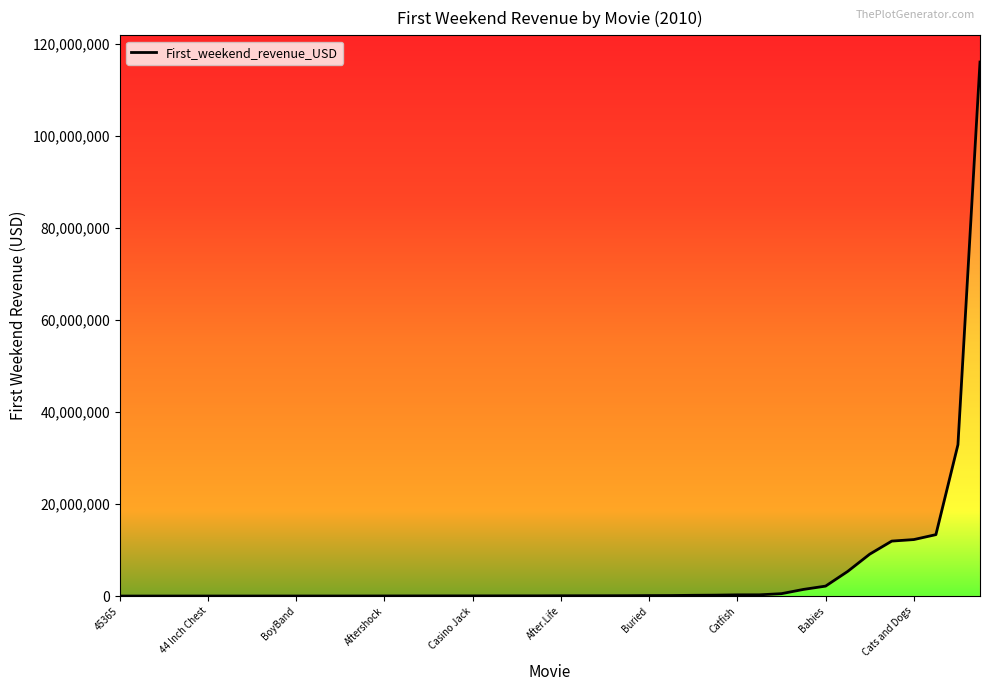

What is the difference between the maximum and second lowest values?

116100621